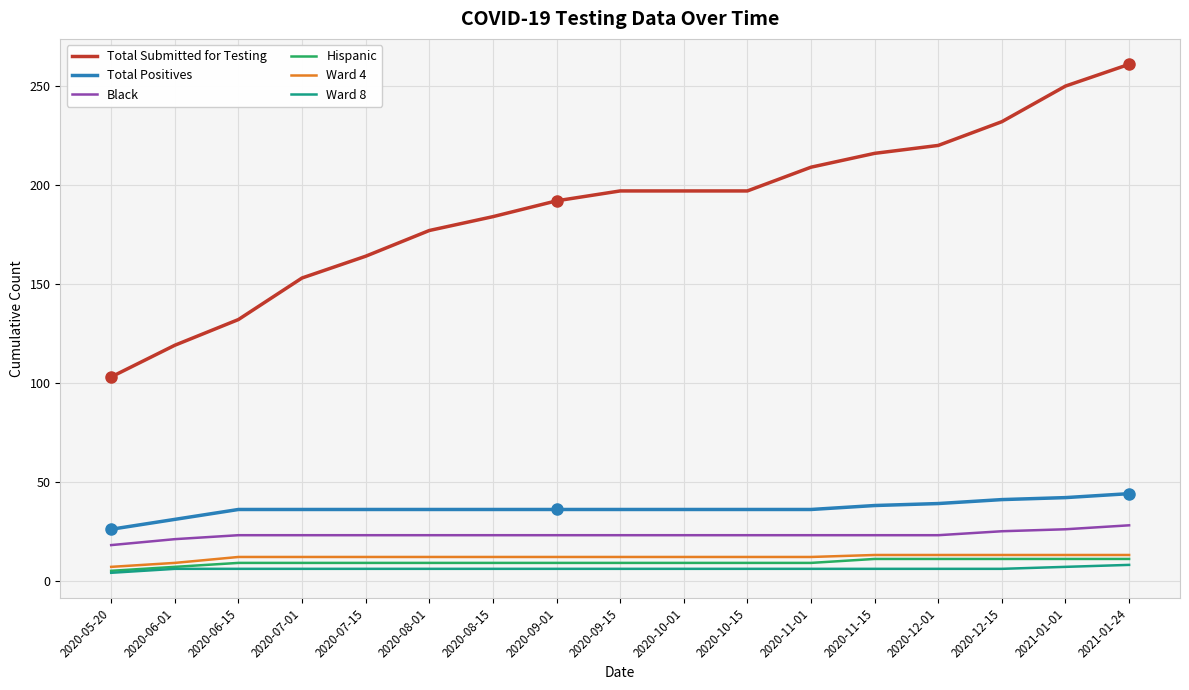

At how many categories does at least one series exceed 259?

1